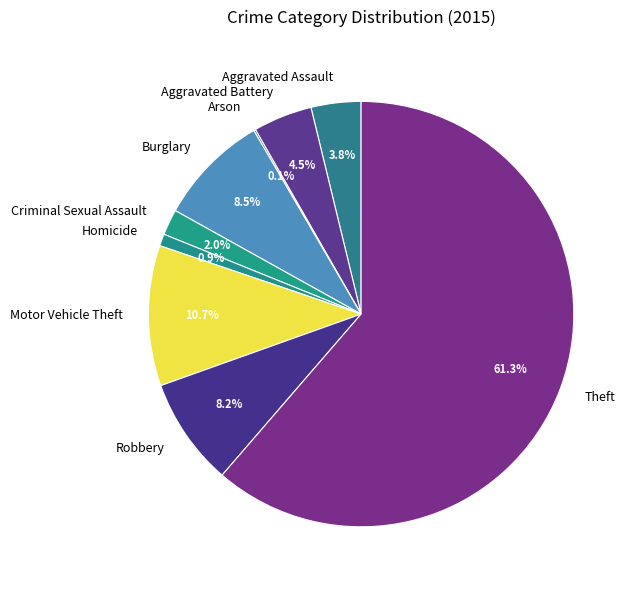

True or false: Theft accounts for 48% of the total.

False